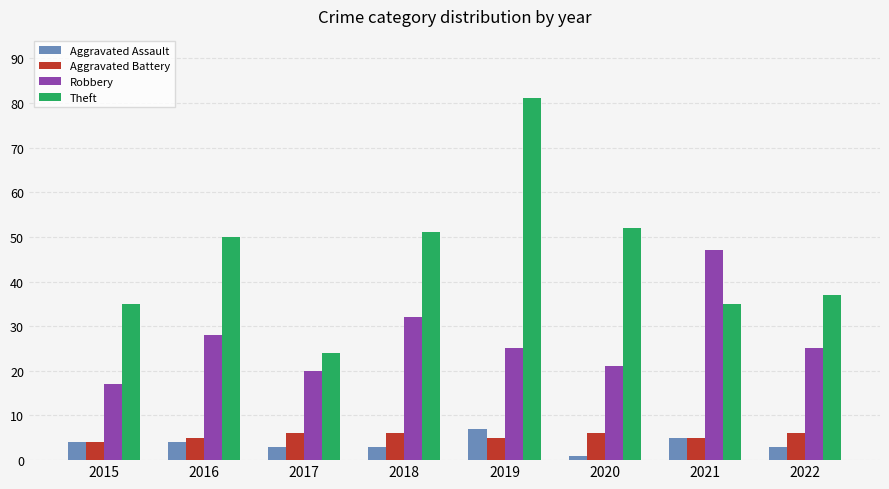

Read the Robbery value at 2015, to the nearest 10.

20